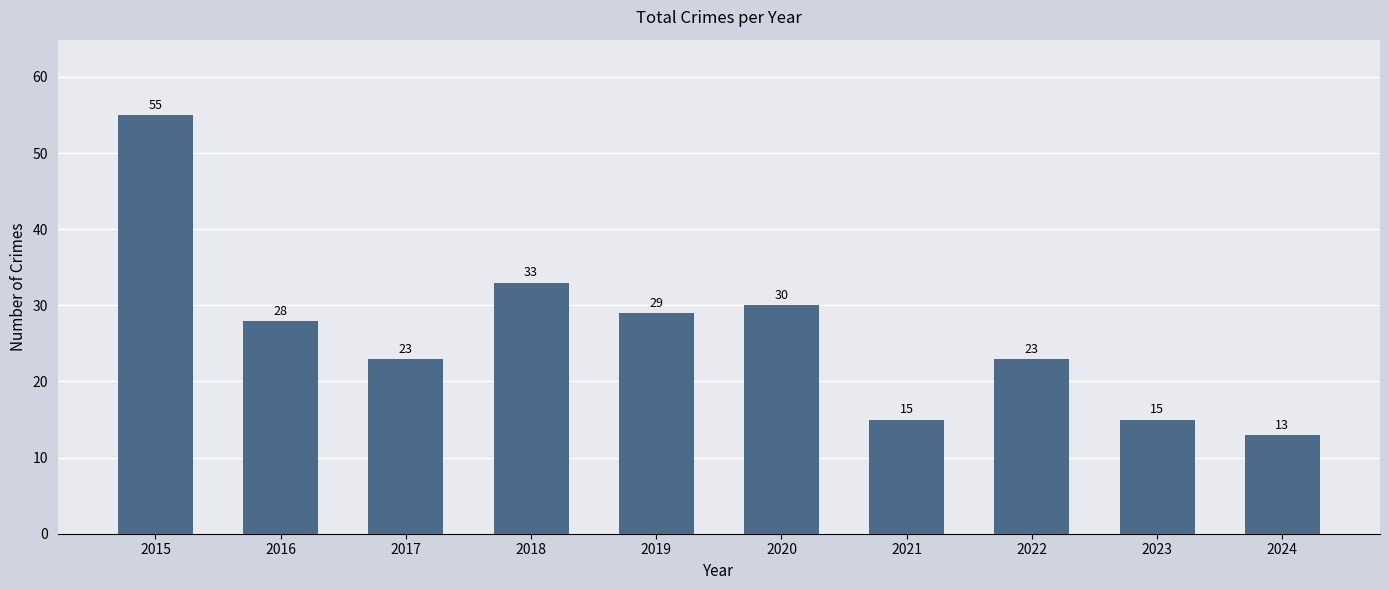

Are the bars horizontal?

No